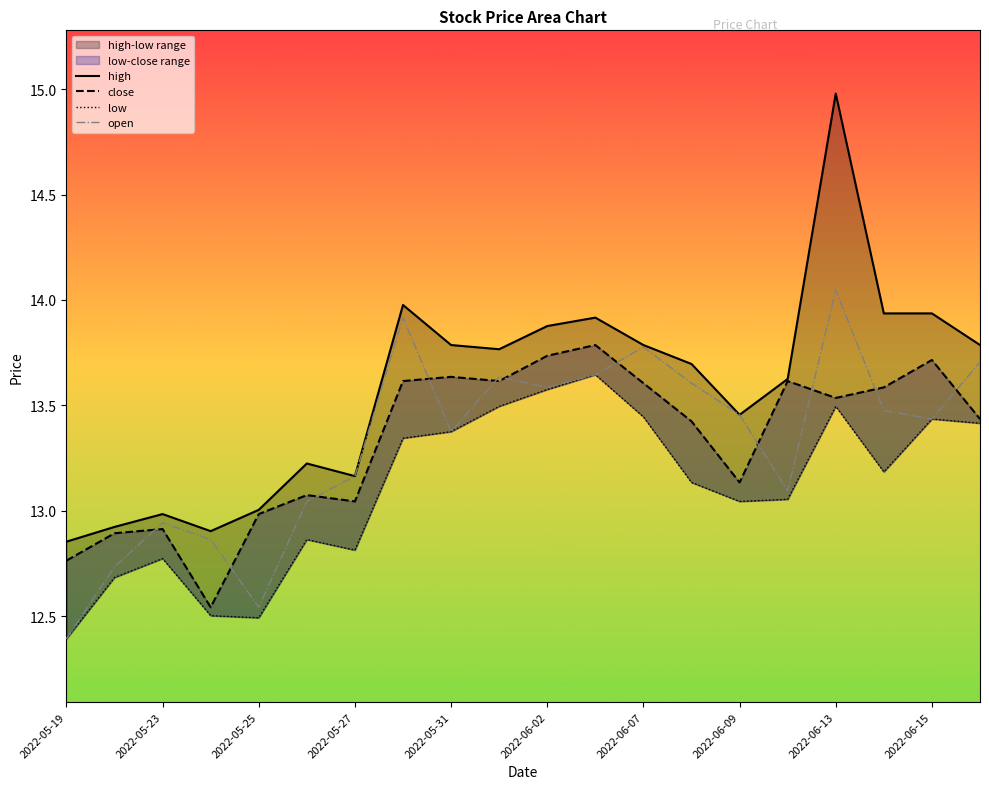

Is it true that open equals 17.9 at 2022-05-31?

False